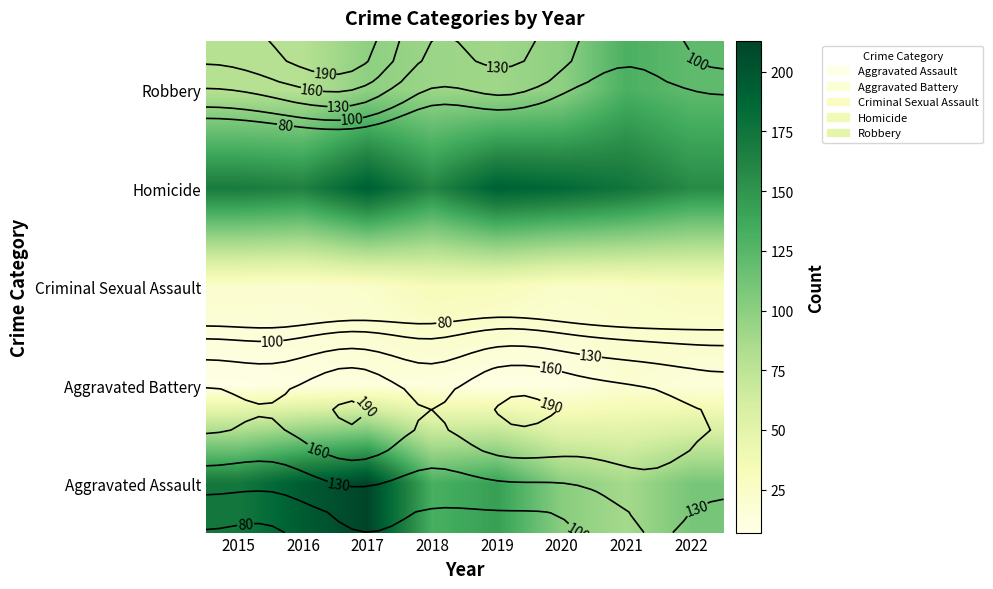

At how many categories does at least one series exceed 50?

8